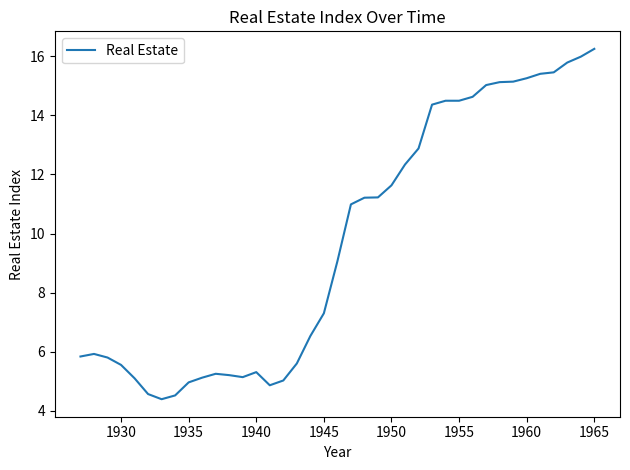

What is the minimum value shown in the chart?

4.4